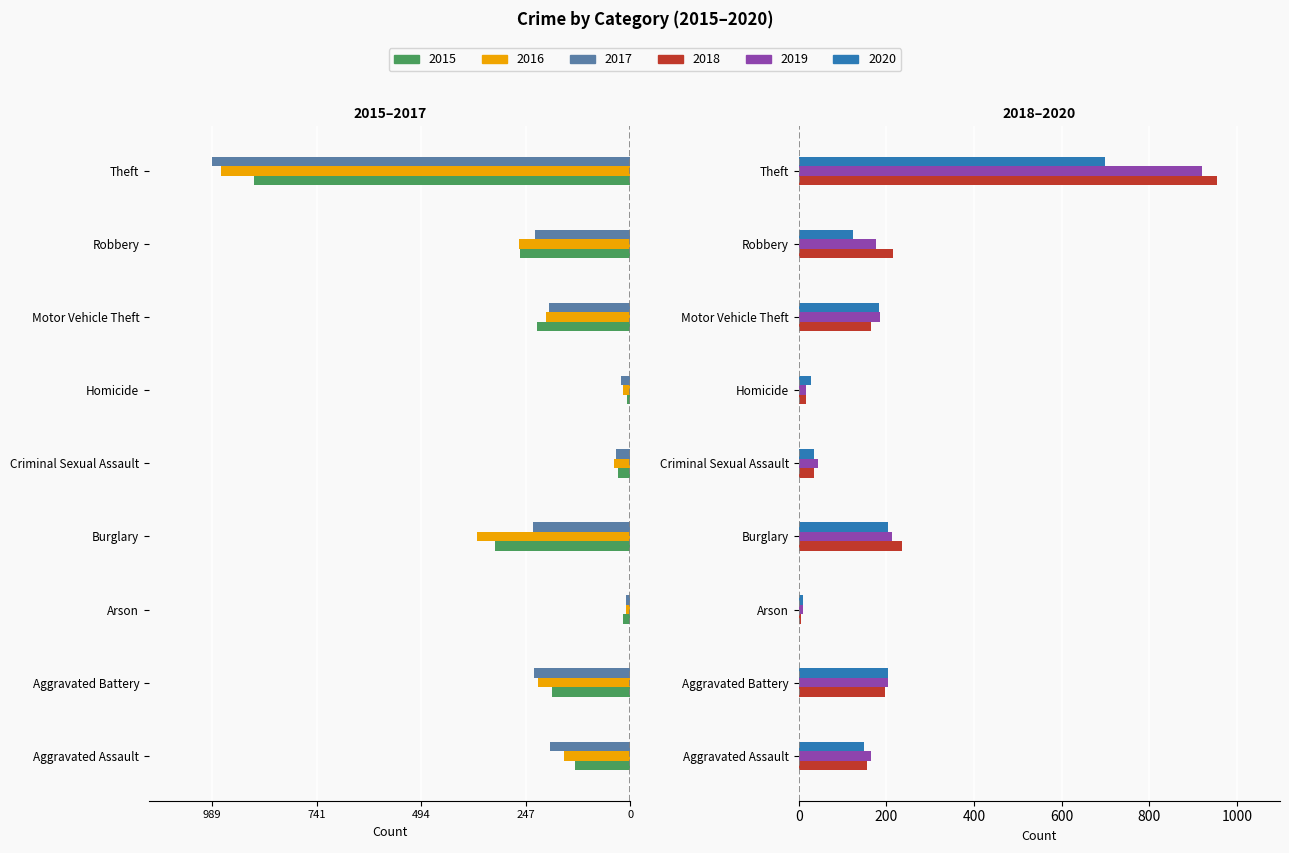

At which label does 2016 first exceed -200?

Aggravated Assault